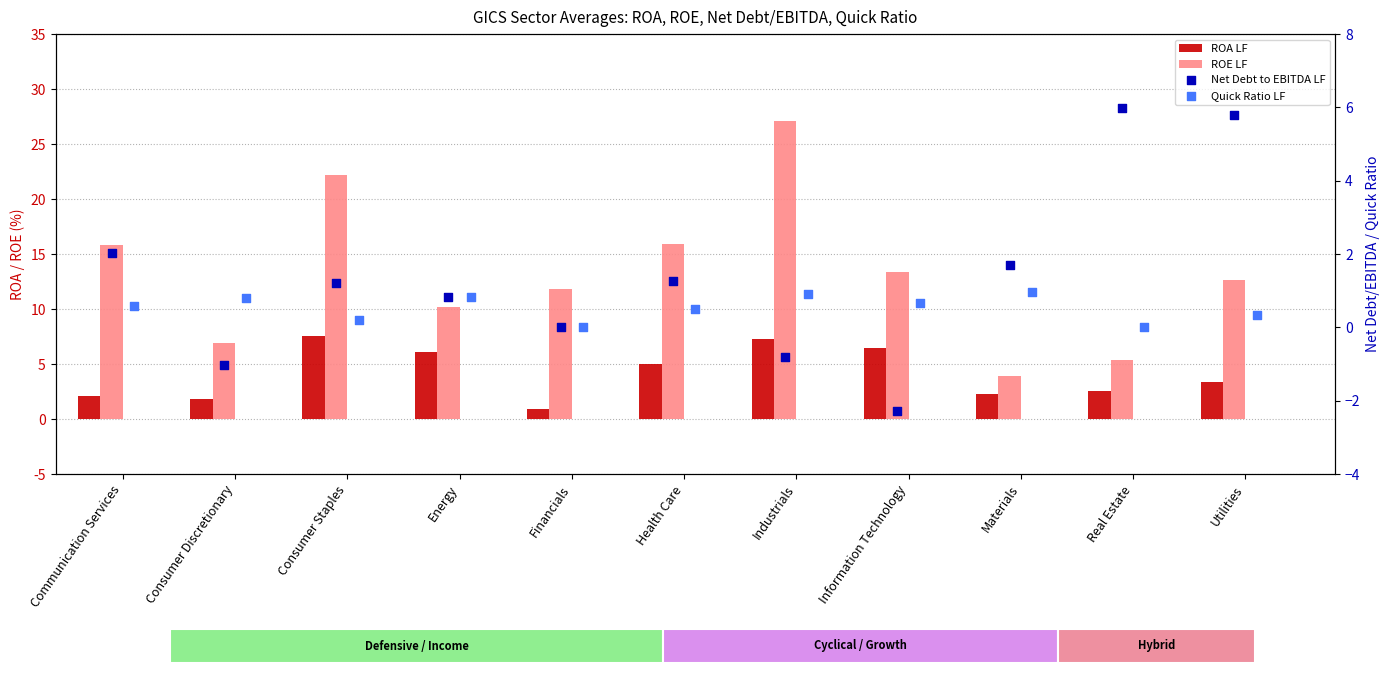

At how many categories does at least one series exceed 7?

8